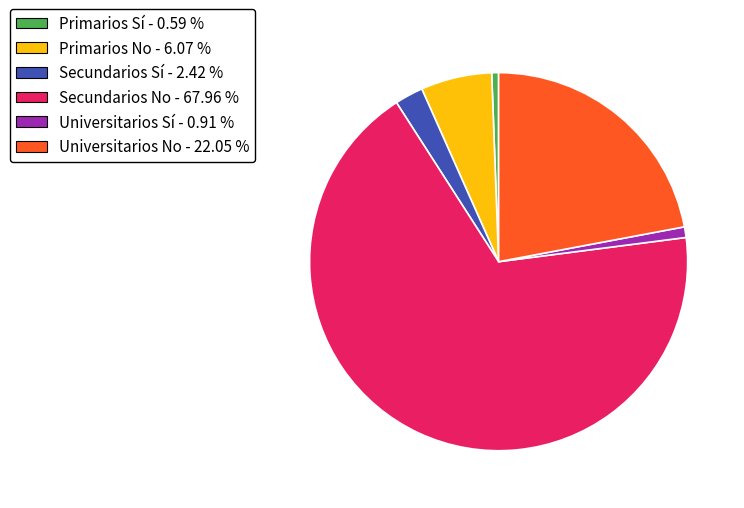

Count the number of slices in the pie.

6